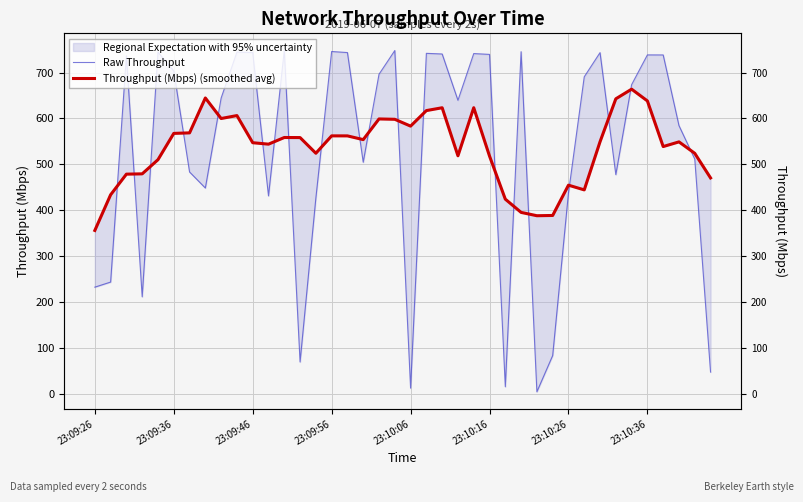

What is the difference between the second highest and second lowest values in the Throughput (Mbps) (smoothed avg) series?

256.3